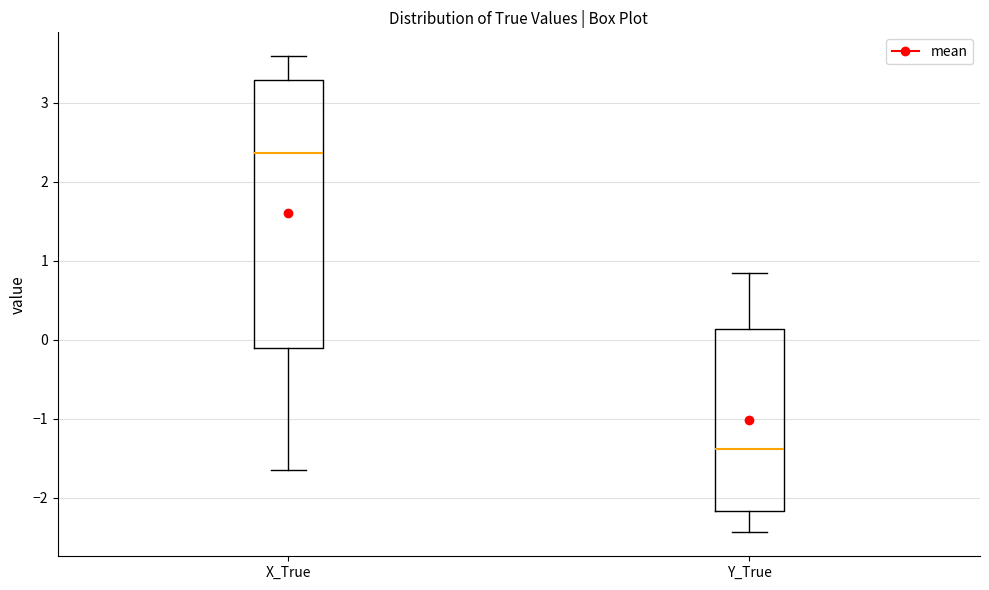

Which box is the tallest, from its lower edge to its upper edge?

X_True